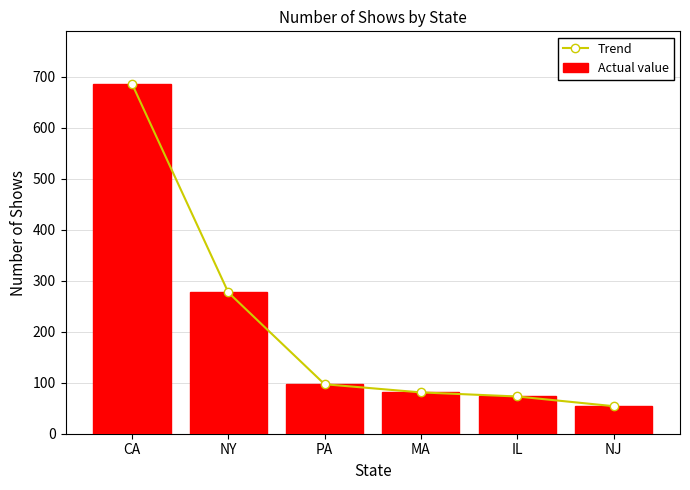

What is the label of the 4th bar from the left?

MA